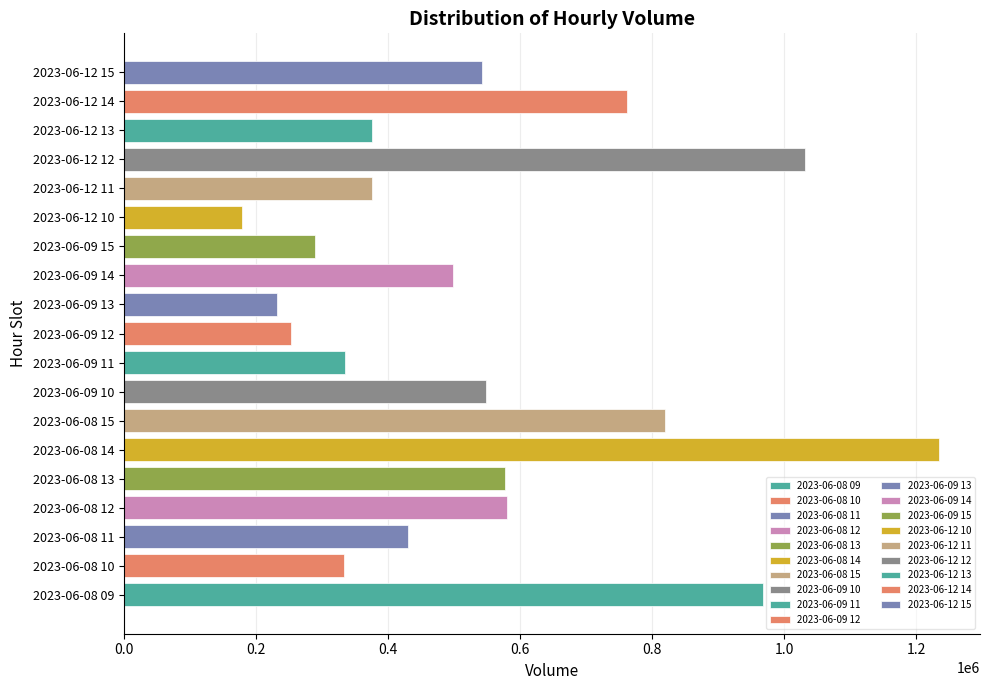

The chart shows a value of 504322 at 2023-06-08 10. True or false?

False